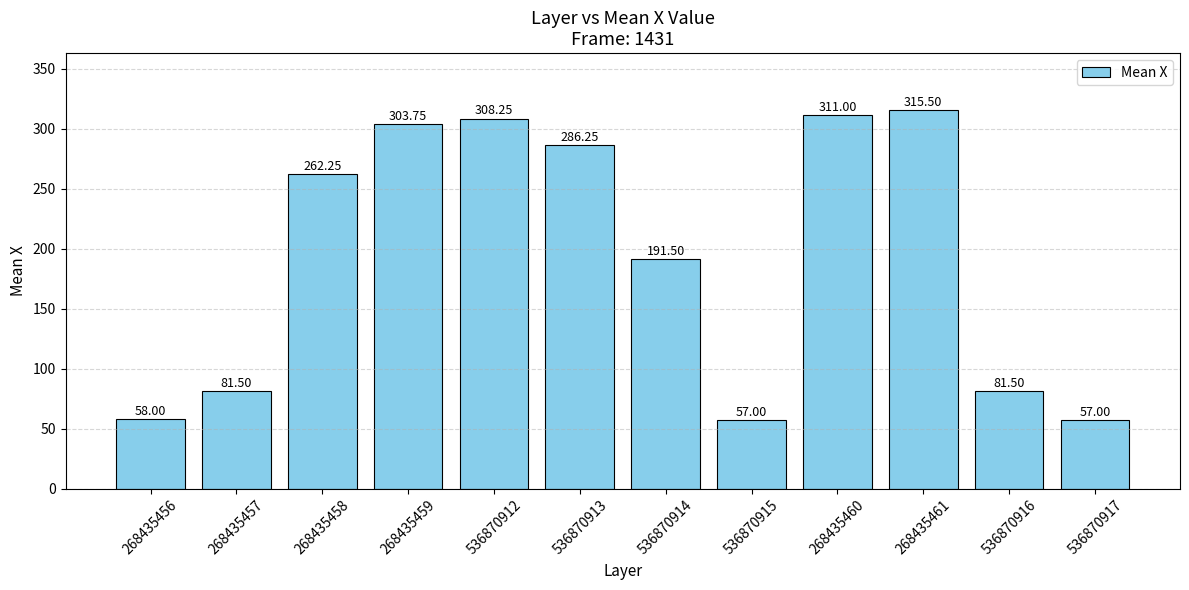

What is the sum of all values?

2313.5